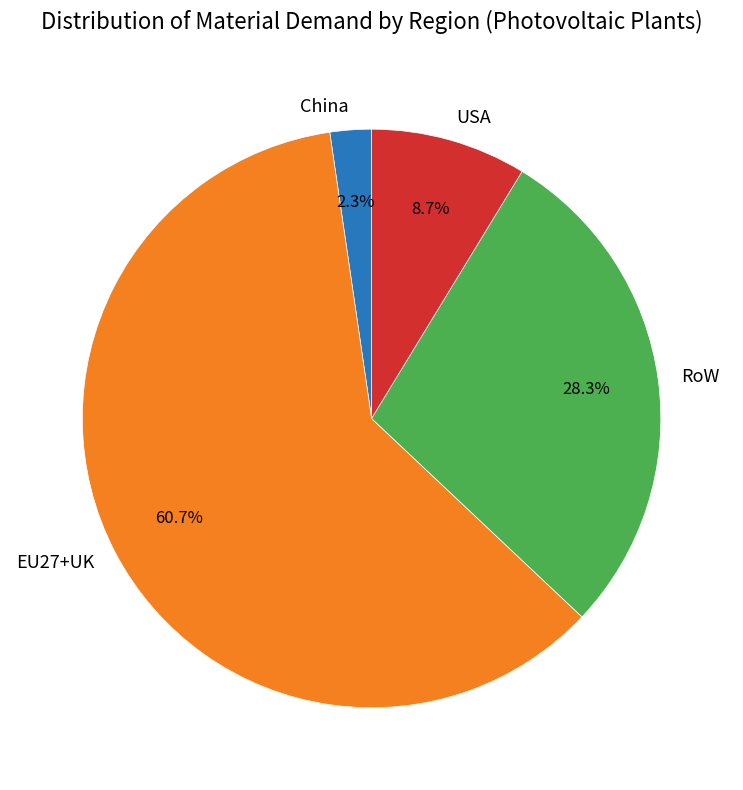

Does EU27+UK represent more than half of the total?

Yes